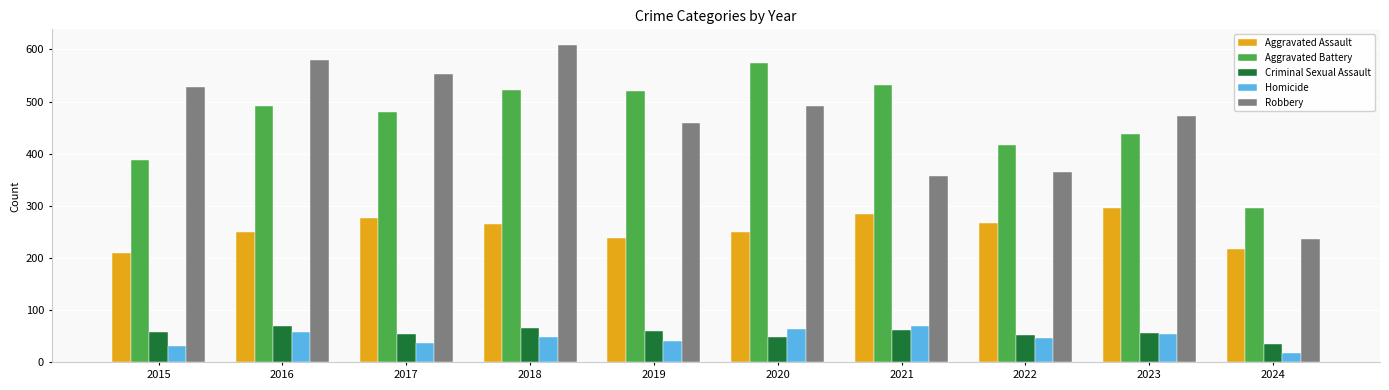

Which category has the lowest value in the Criminal Sexual Assault series?

2024